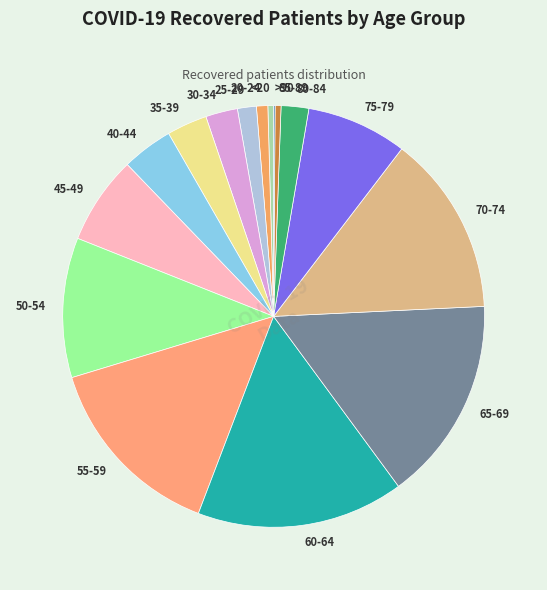

Does 85-89 represent more than half of the total?

No